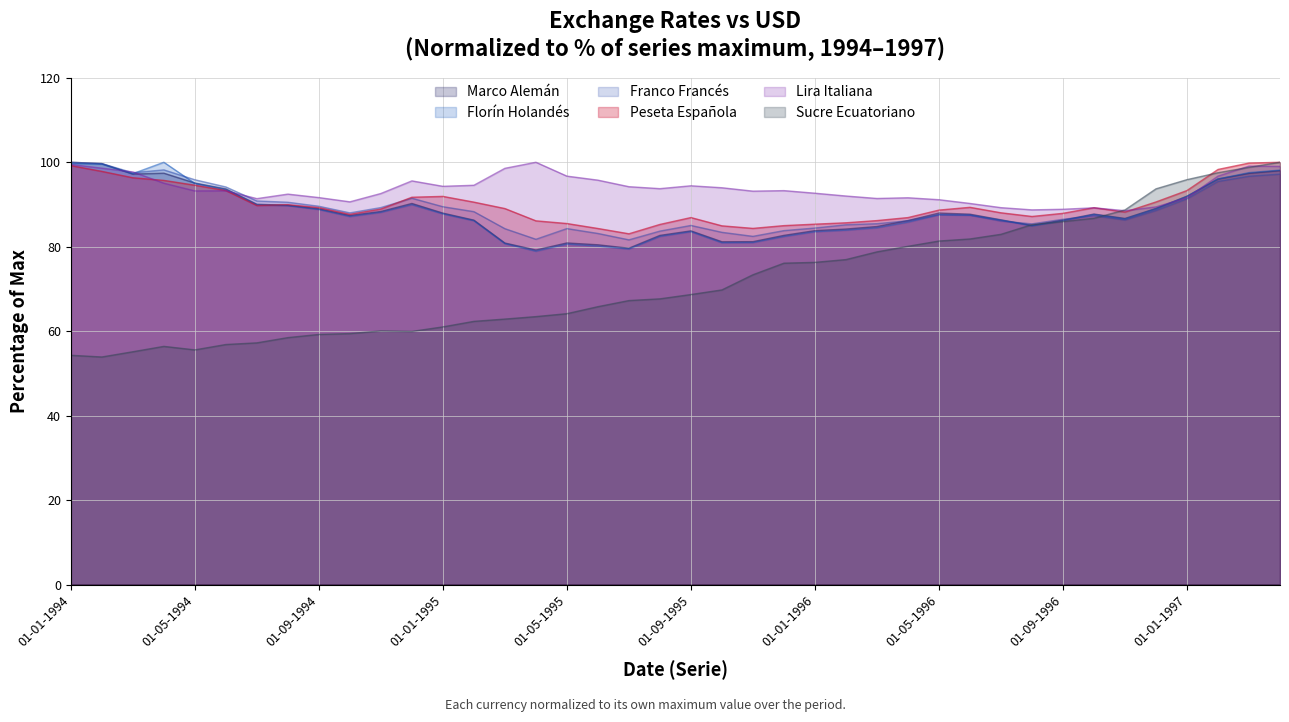

Between 01-03-1994 and 01-11-1994, which series saw the biggest shift?

Florín Holandés